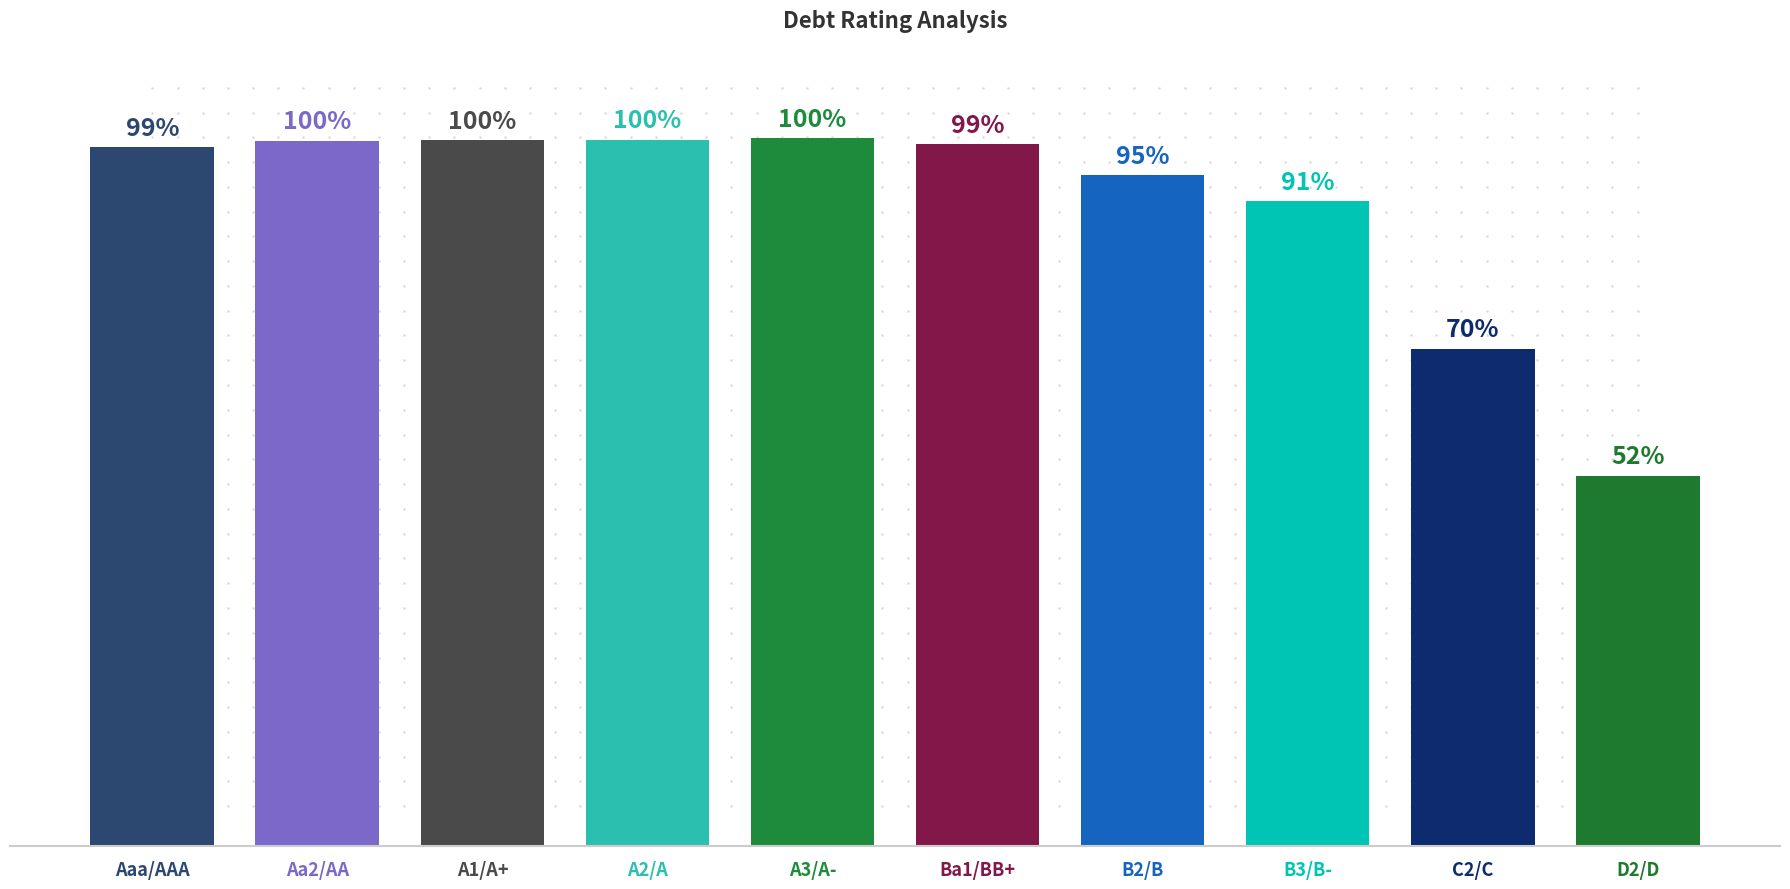

Are the bars horizontal?

No